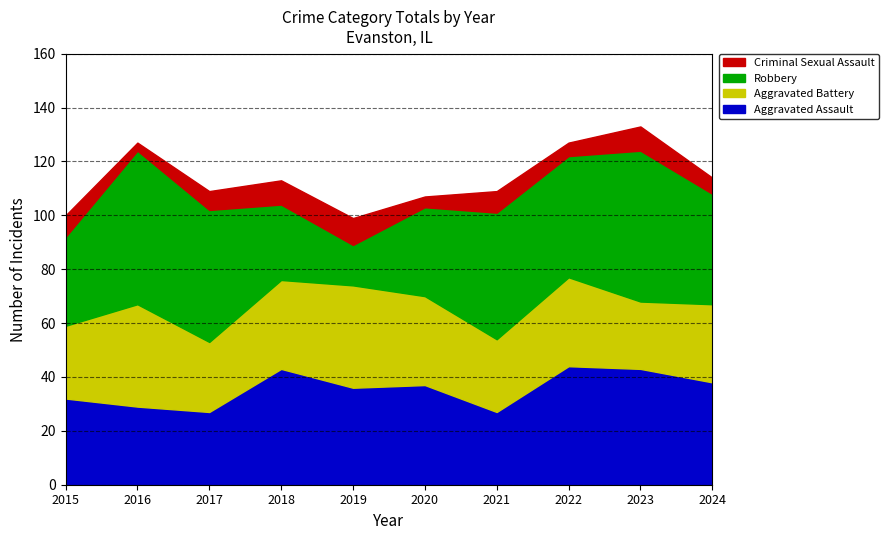

In Robbery, how many points are lower than both neighbors (excluding endpoints)?

2